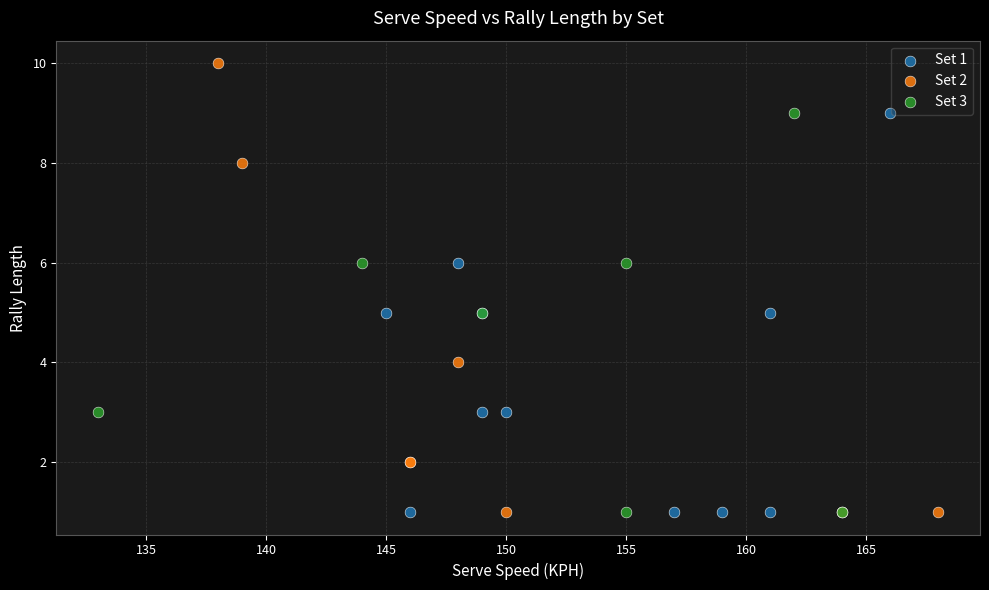

Which series reaches the maximum Y coordinate?

Set 2